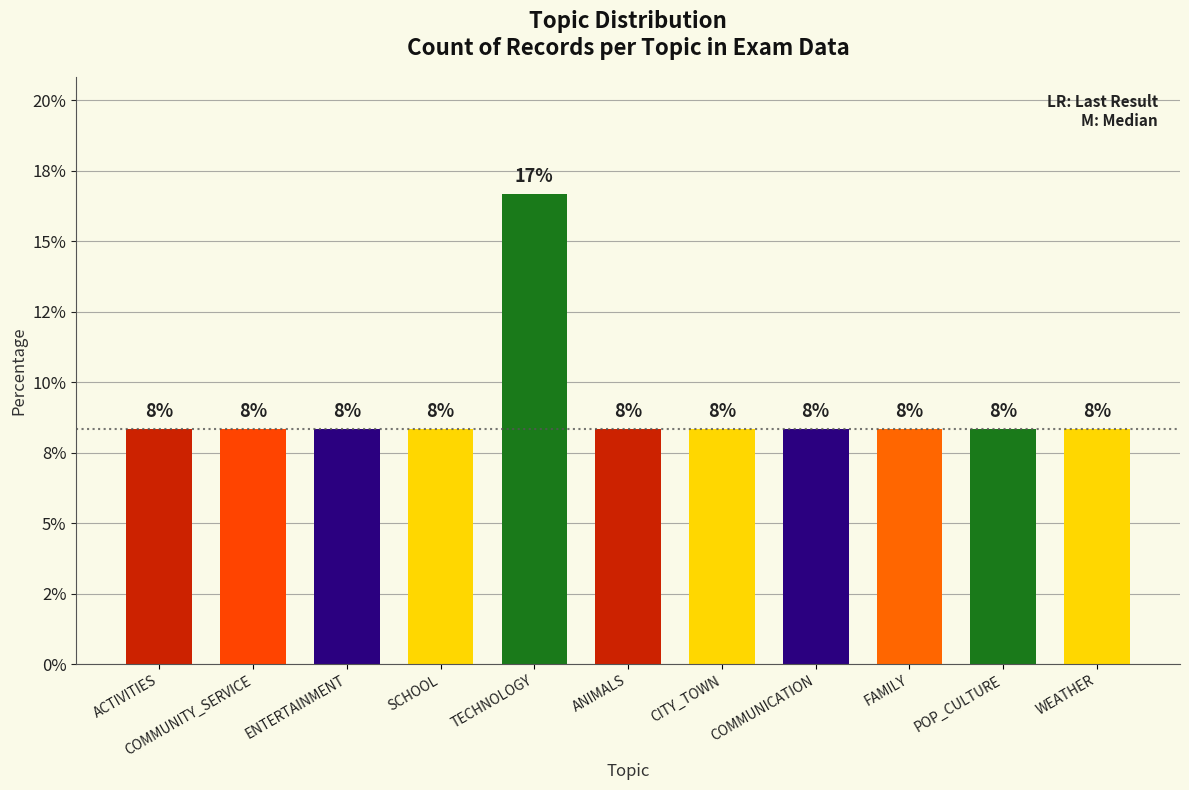

Reading right to left, list all the values displayed in this chart.

WEATHER=8.3	POP_CULTURE=8.3	FAMILY=8.3	COMMUNICATION=8.3	CITY_TOWN=8.3	ANIMALS=8.3	TECHNOLOGY=16.7	SCHOOL=8.3	ENTERTAINMENT=8.3	COMMUNITY_SERVICE=8.3	ACTIVITIES=8.3